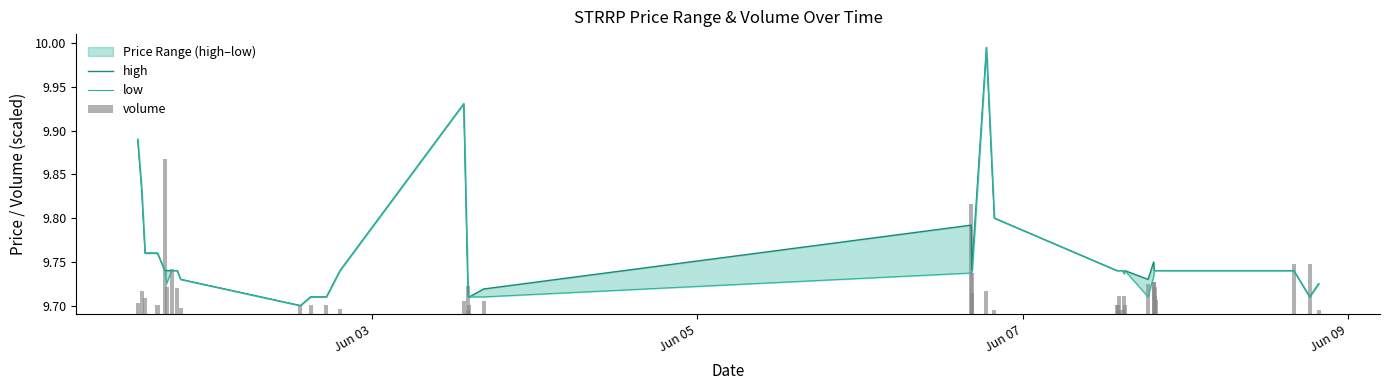

What is the sum of all high values?

390.2